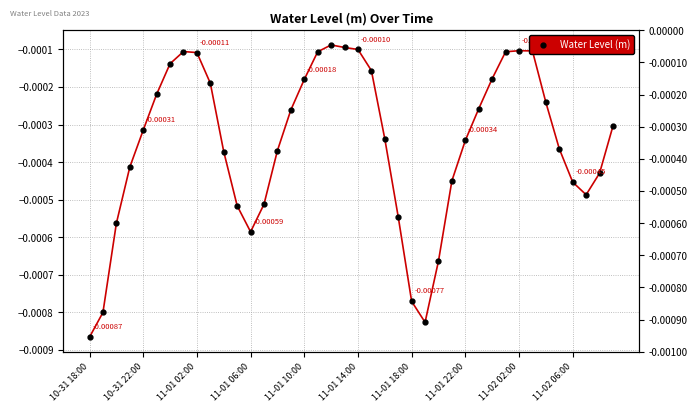

List the labels in order of value, smallest first.

10-31 18:00, 25, 10-31 22:00, 24, 26, 12, 11-01 02:00, 23, 11, 13, 37, 36, 27, 38, 11-01 06:00, 10, 14, 35, 28, 22, 11-01 10:00, 39, 15, 29, 34, 11-01 14:00, 11-02 06:00, 16, 30, 21, 11-01 18:00, 11-02 02:00, 31, 17, 11-01 22:00, 33, 32, 20, 19, 18